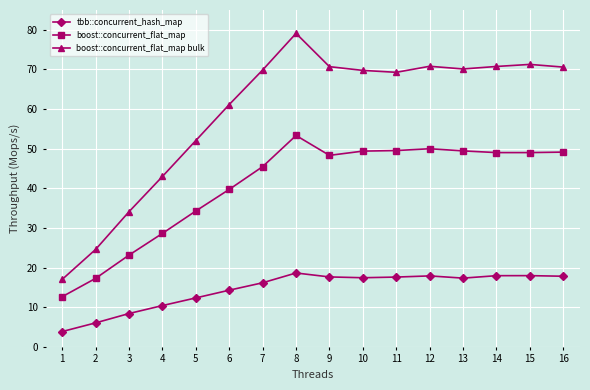

Is it true that boost::concurrent_flat_map bulk equals 17.7 at 11?

False